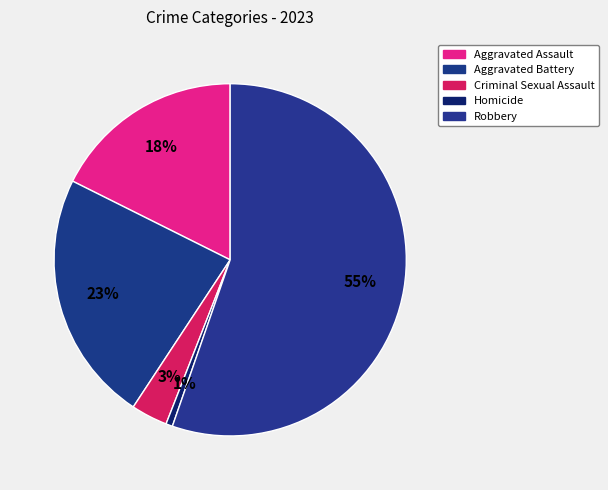

Between Homicide and Aggravated Assault, which is larger?

Aggravated Assault